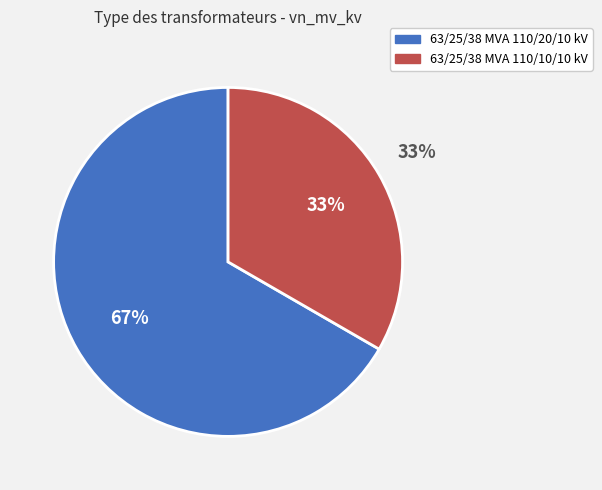

Combined, what portion of the pie is 63/25/38 MVA 110/10/10 kV and 63/25/38 MVA 110/20/10 kV?

100.0%